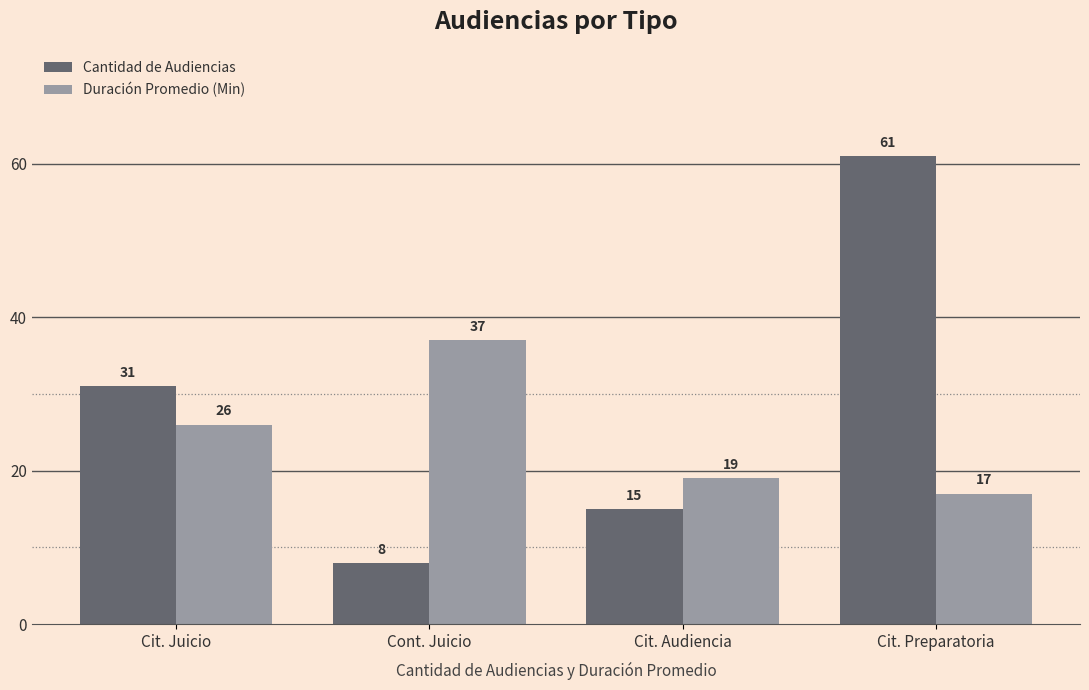

What is the difference between the highest and lowest values at Cit. Juicio?

5